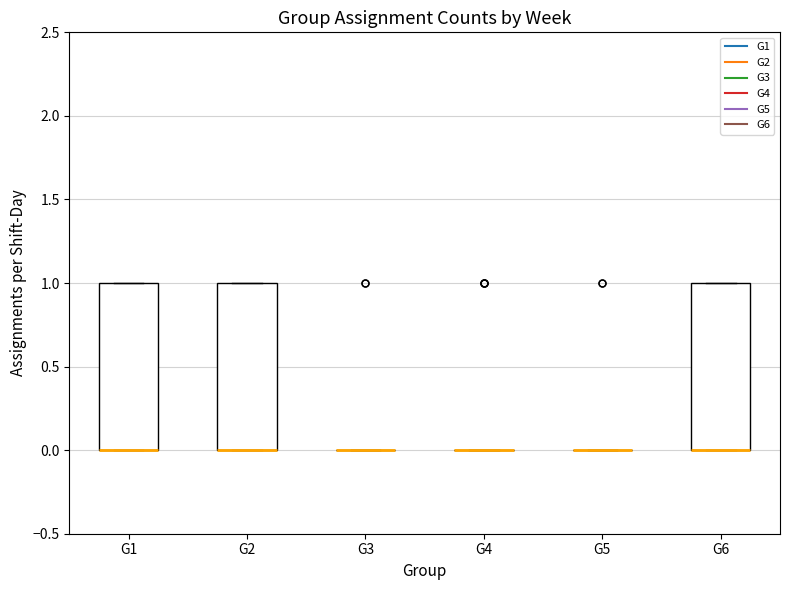

Reading left to right, read every box against the y-axis: the position of its median line, the range the box covers, and the ends of its whiskers. The values are not printed on the chart, so give them approximately, as read against the axis.

G1: median 0 (drawn on the box's lower edge), box 0 to 1, whiskers 0 to 1
G2: median 0 (drawn on the box's lower edge), box 0 to 1, whiskers 0 to 1
G3: box collapsed to a line at 0, whiskers 0 to 0
G4: box collapsed to a line at 0, whiskers 0 to 0
G5: box collapsed to a line at 0, whiskers 0 to 0
G6: median 0 (drawn on the box's lower edge), box 0 to 1, whiskers 0 to 1